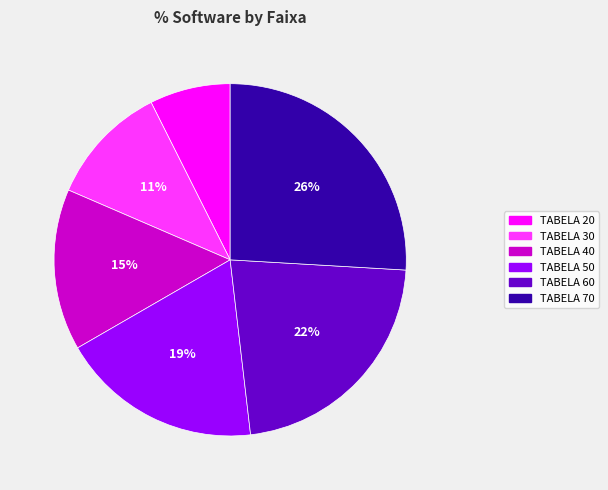

Combined, do TABELA 50 and TABELA 30 account for over 50%?

No